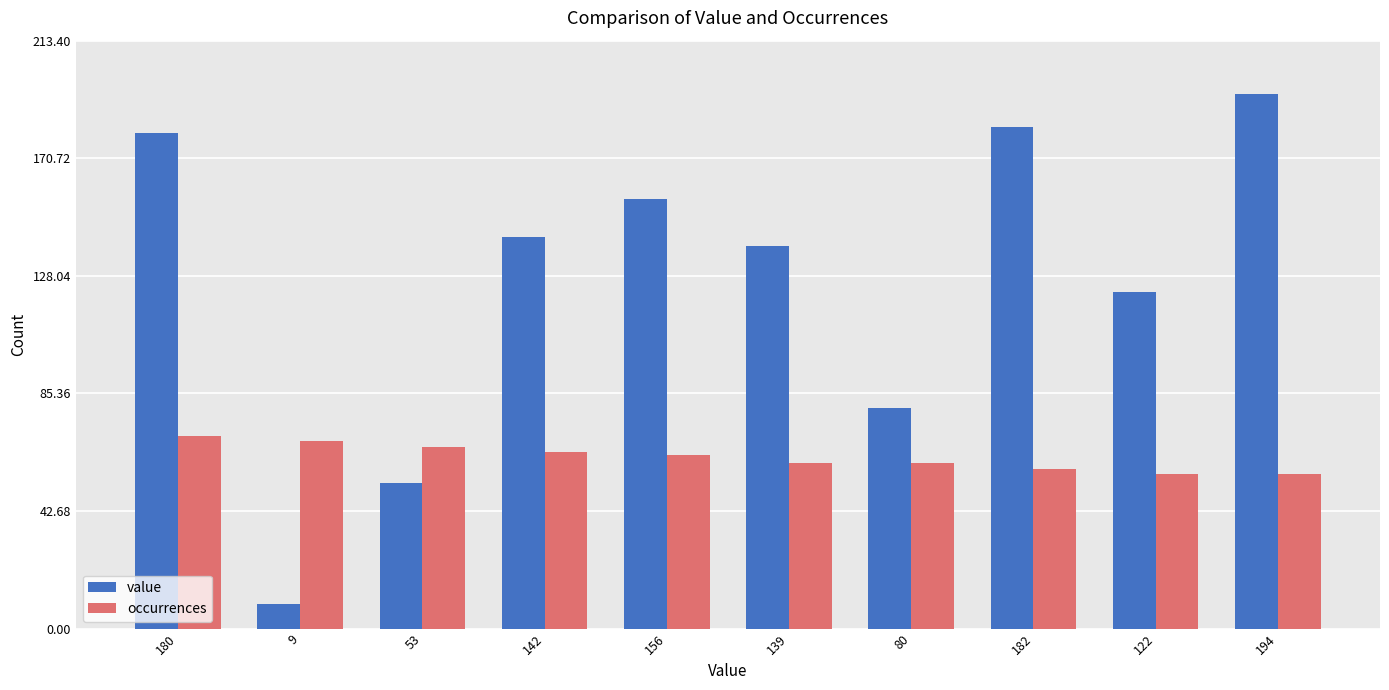

What is the sum of all occurrences values?

621